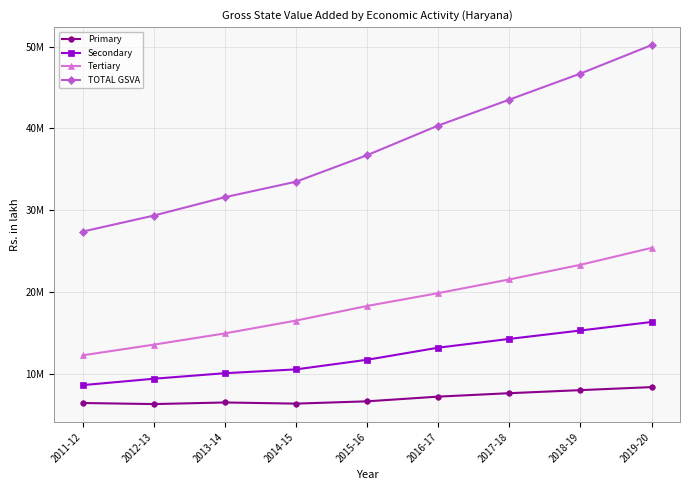

At which category does the chart reach its peak across all series?

2019-20